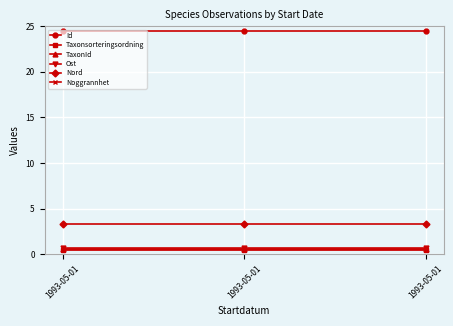

Does the chart have visible grid lines?

Yes